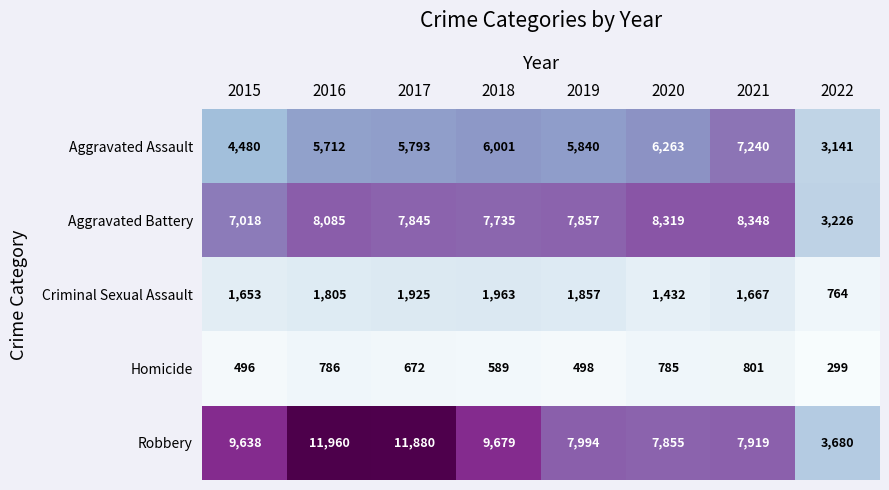

What is the total value across all series at 2017?

28115